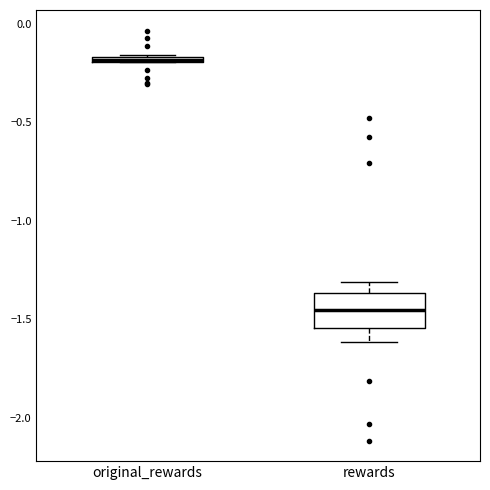

Where is the upper edge of the box for rewards on the y-axis? The values are not printed on the chart, so give them approximately, as read against the axis.

-1.35